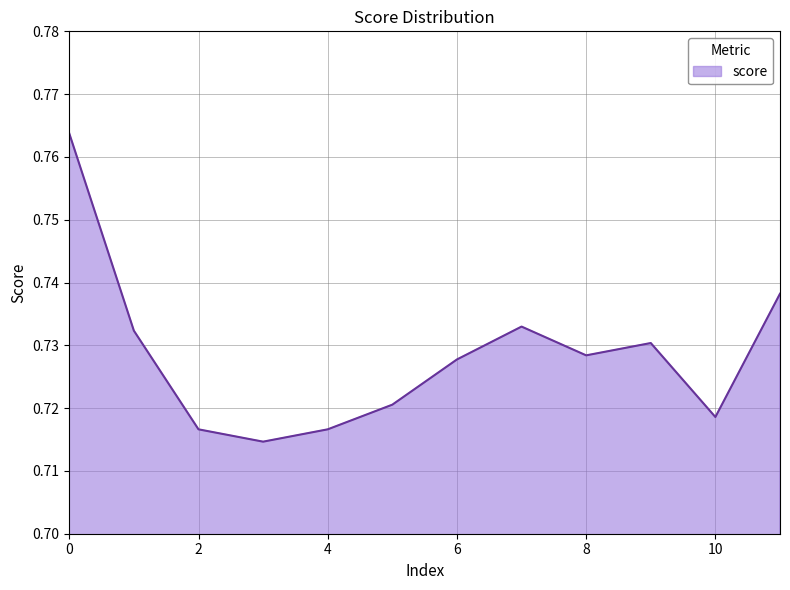

What is the sum of all values?

8.7